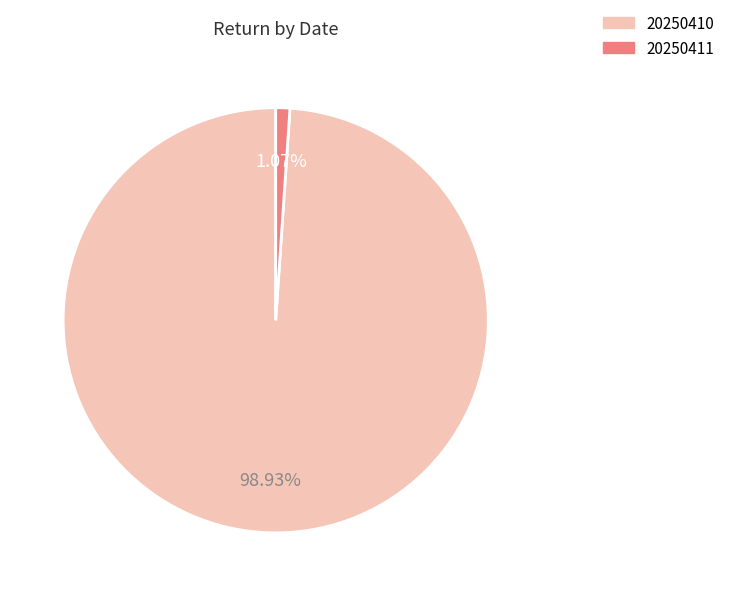

Is it true that 20250410 is 1% of the pie?

False